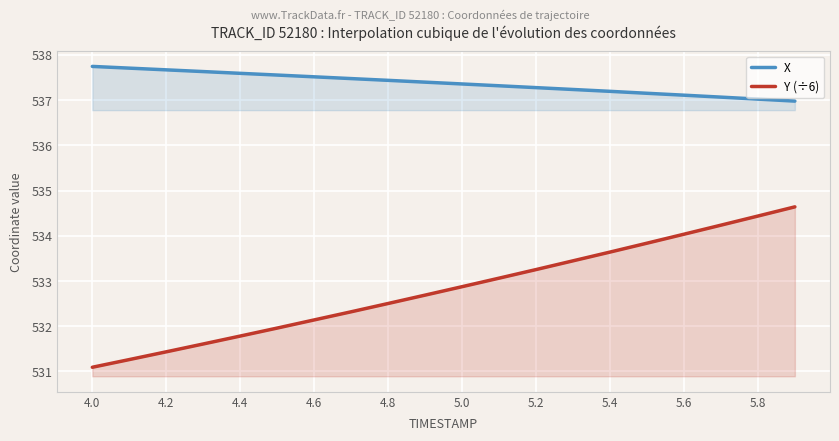

Is it true that X equals 808.2 at 5.2?

False